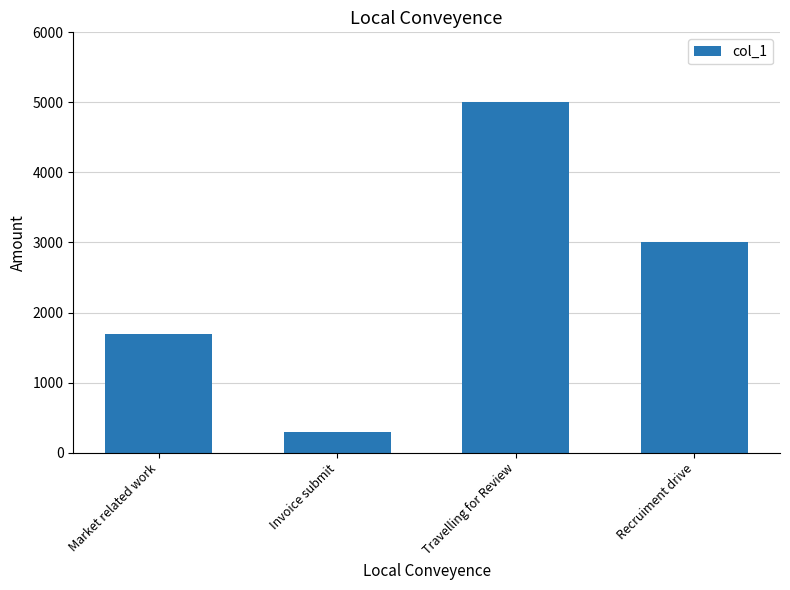

What is the difference between the maximum and second lowest values?

3300